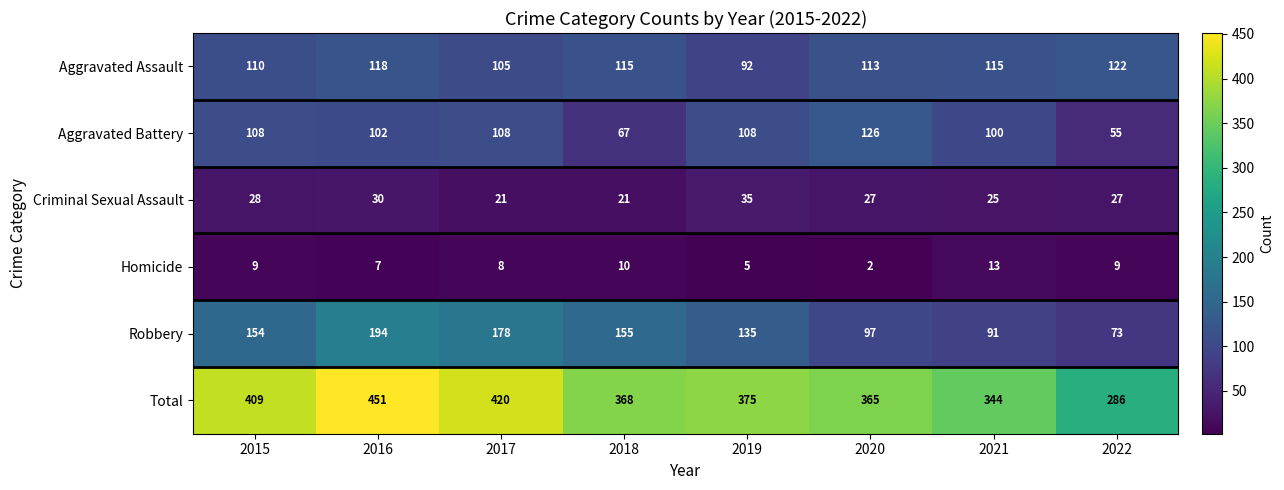

At how many categories does at least one series exceed 188?

8